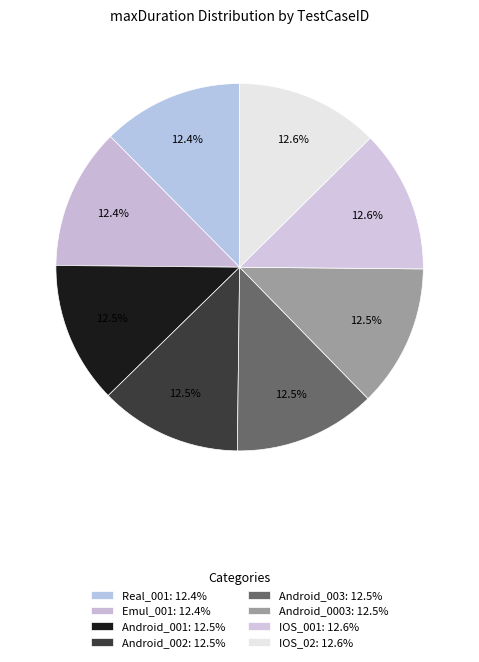

How many slices are in this pie chart?

8